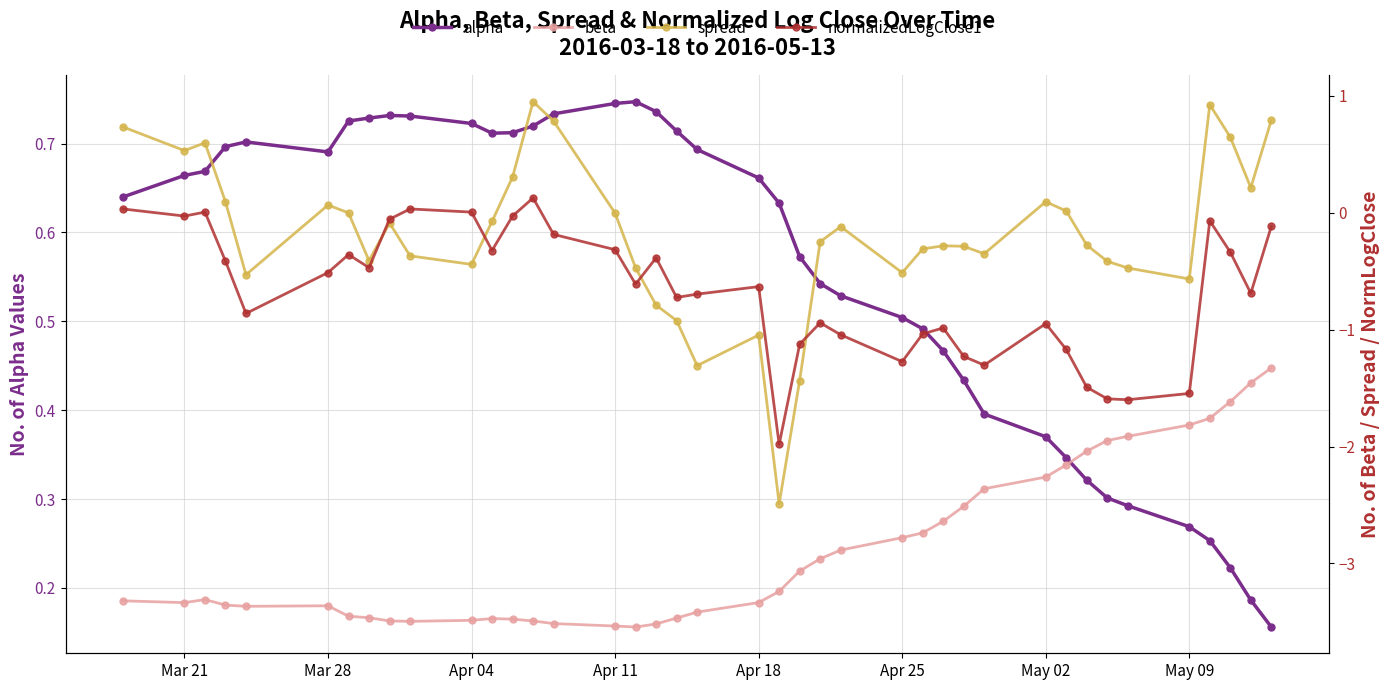

True or false: alpha has more than 2 points higher than both neighbors.

True